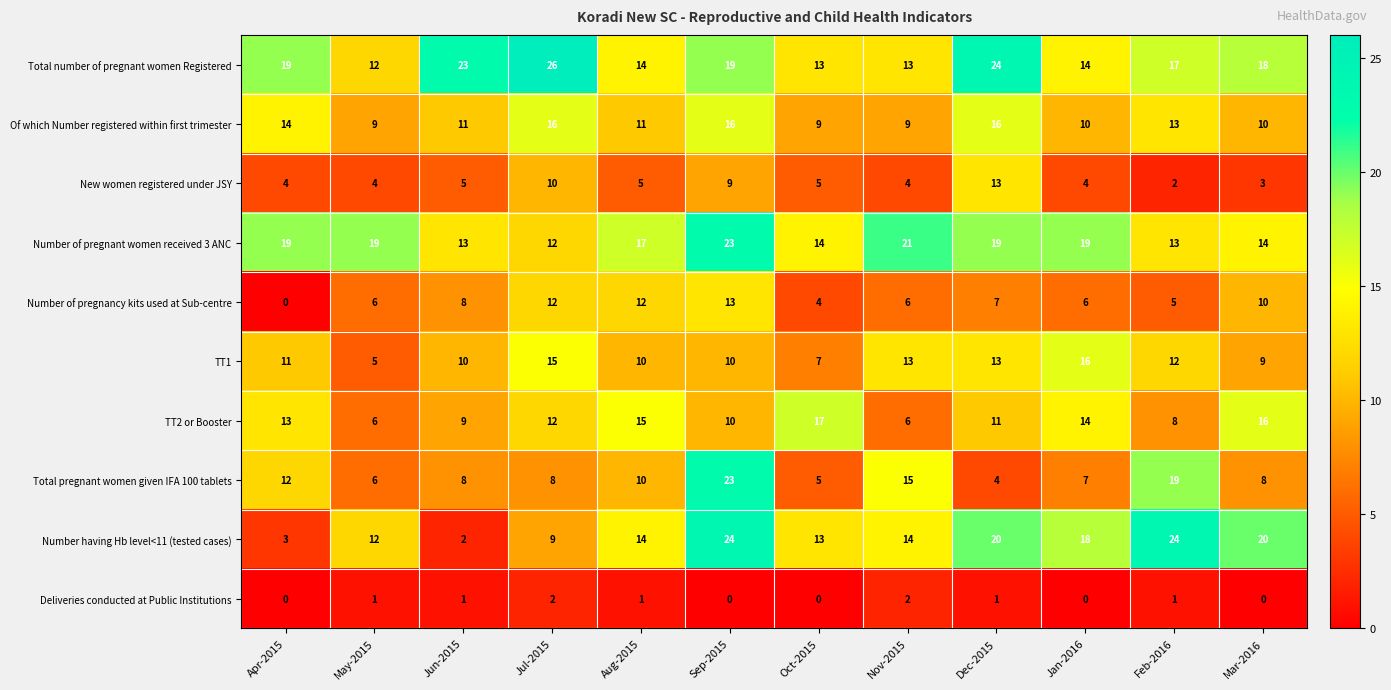

At which label does Total number of pregnant women Registered first exceed 18?

Apr-2015